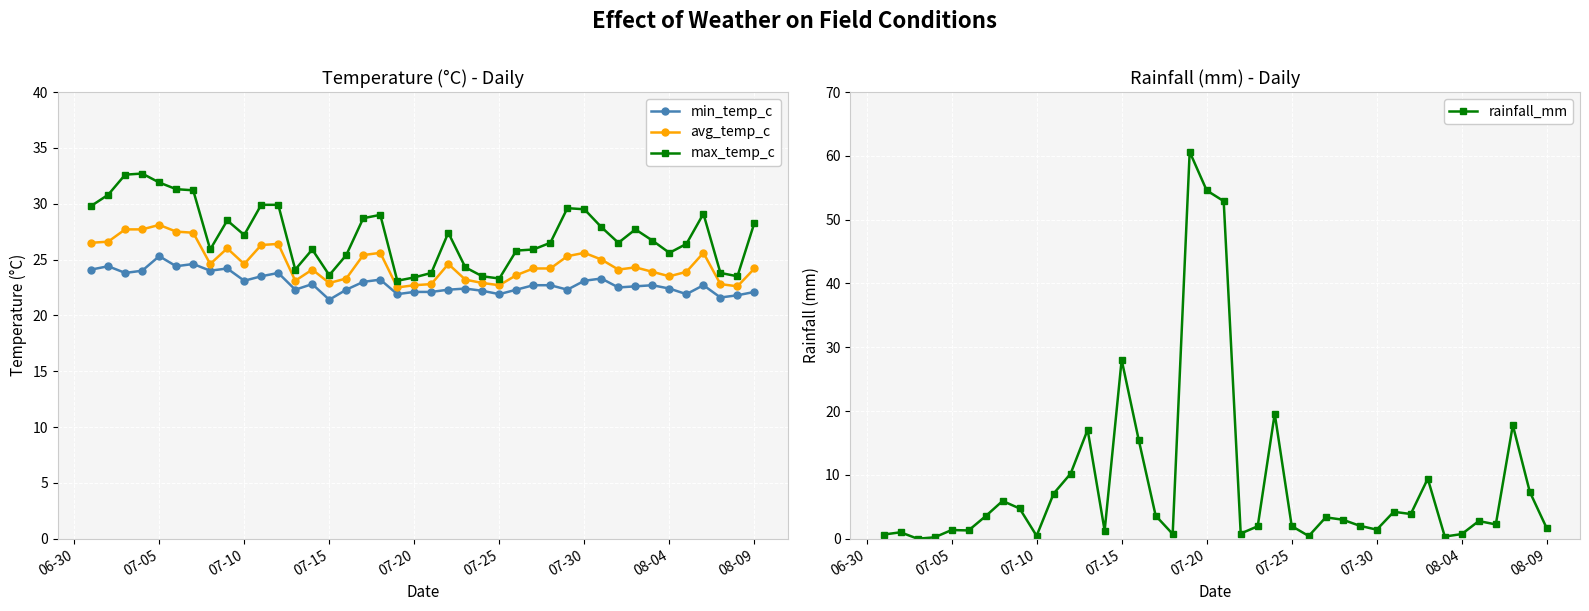

What is the highest value of the min_temp_c series?

25.3